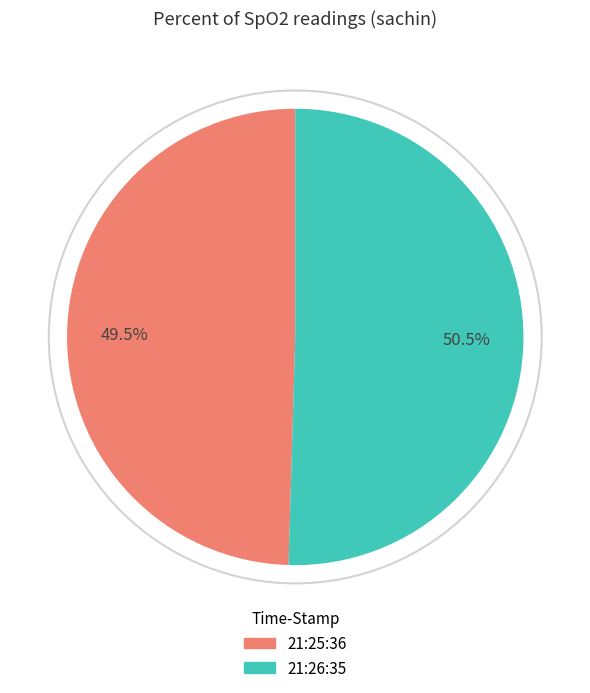

How much of the chart is everything except 21:25:36?

50.5%